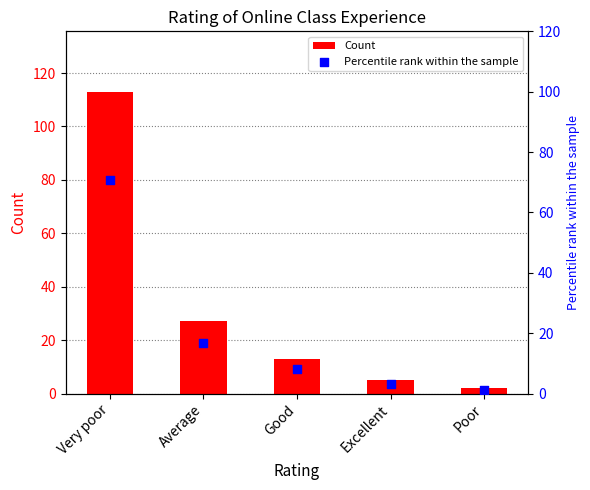

Which series has the largest total across all categories?

Count